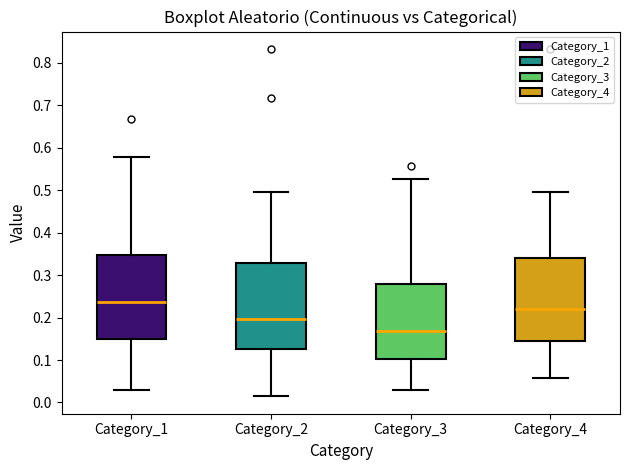

Which box's median line is the highest?

Category_1